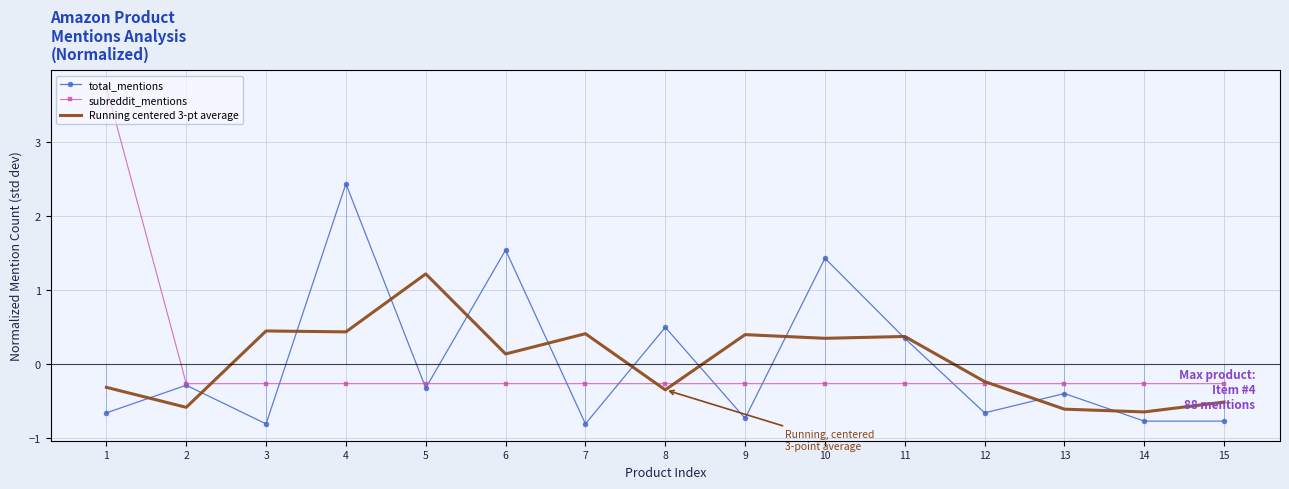

True or false: total_mentions has a value of -1.0 at 1.

False